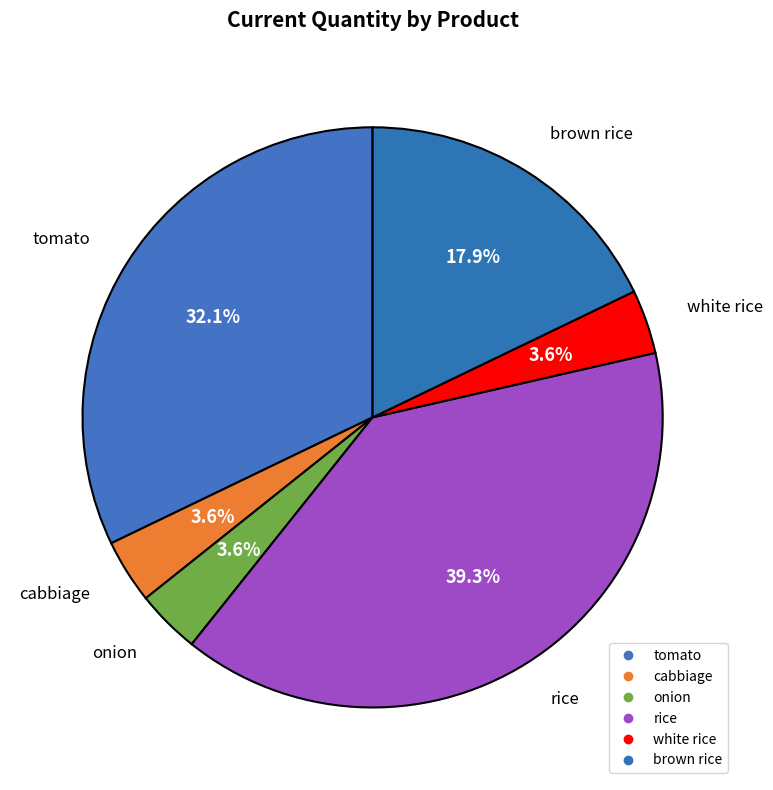

What percentage is NOT represented by tomato?

67.9%